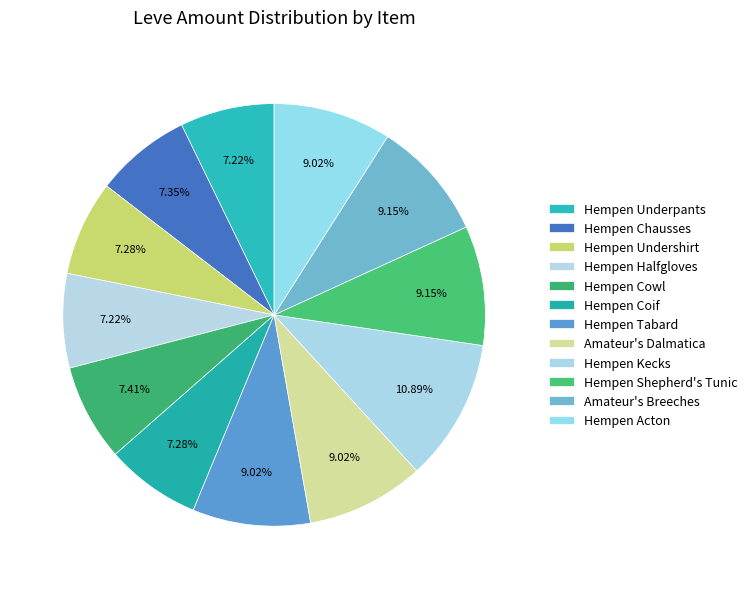

How many segments does this pie chart have?

12